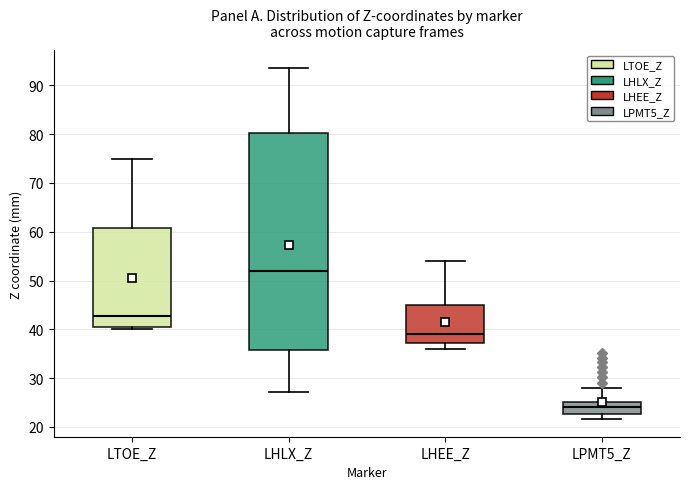

Comparing the boxes themselves (not the whiskers), which one is the tallest?

LHLX_Z